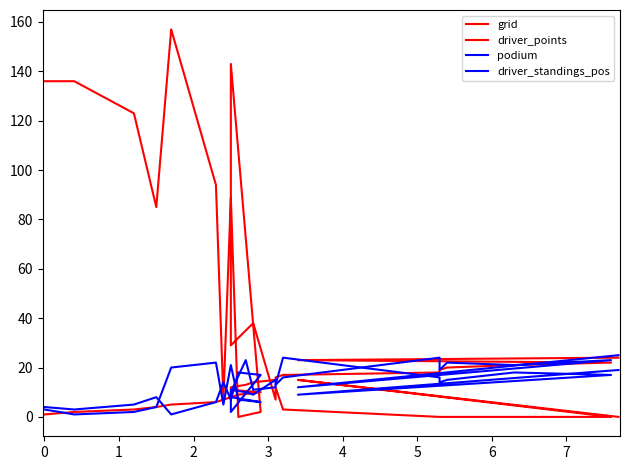

At how many categories does at least one series exceed 141?

2